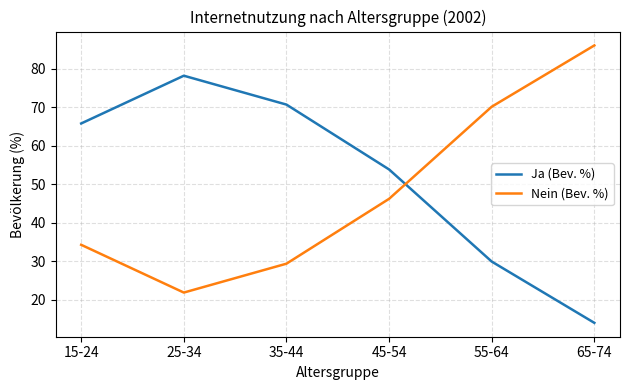

At which label is Nein (Bev. %) closest to 53?

45-54